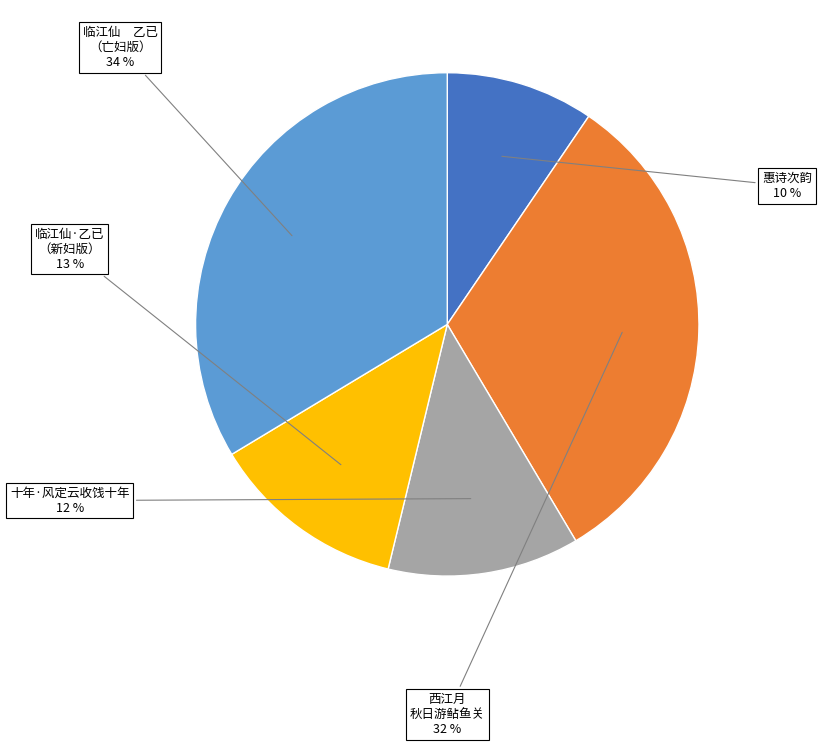

What is the ratio of the value at 临江仙 乙已 （亡妇版） to the value at 西江月 秋日游鲇鱼关?

1.1